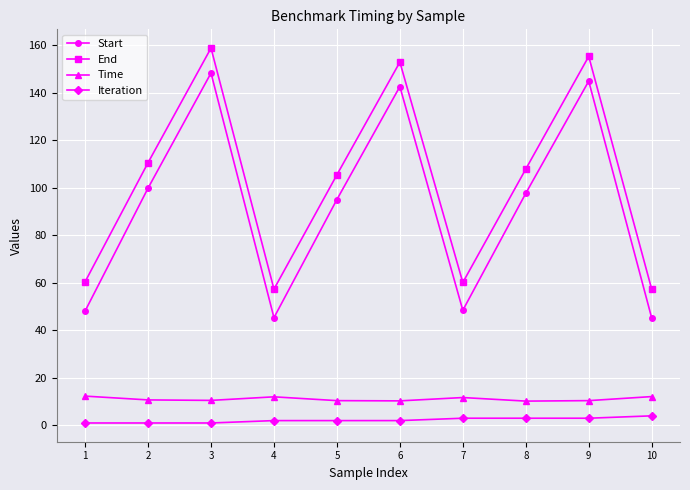

Which series has the largest total across all categories?

End